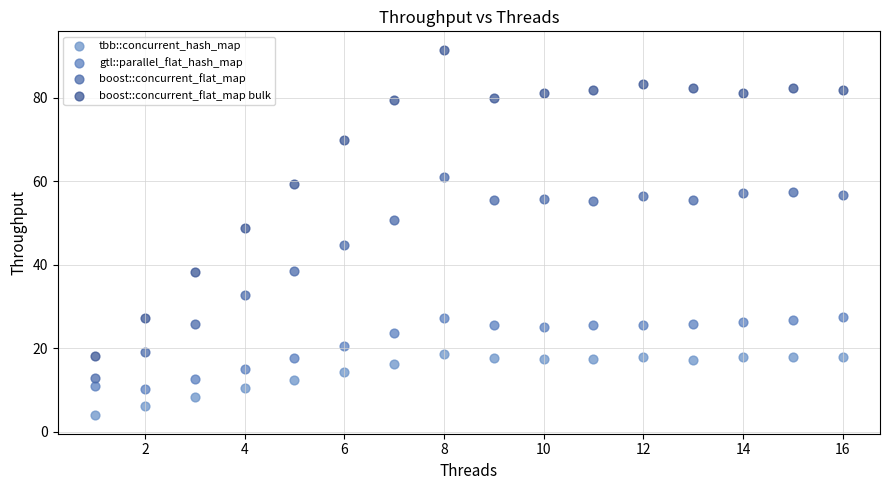

Which series has the widest spread of Y values?

boost::concurrent_flat_map bulk